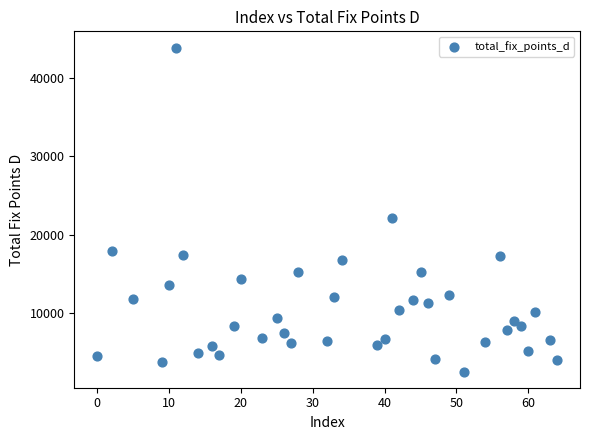

What Y value in the scatter plot is closest to 23218?

22153